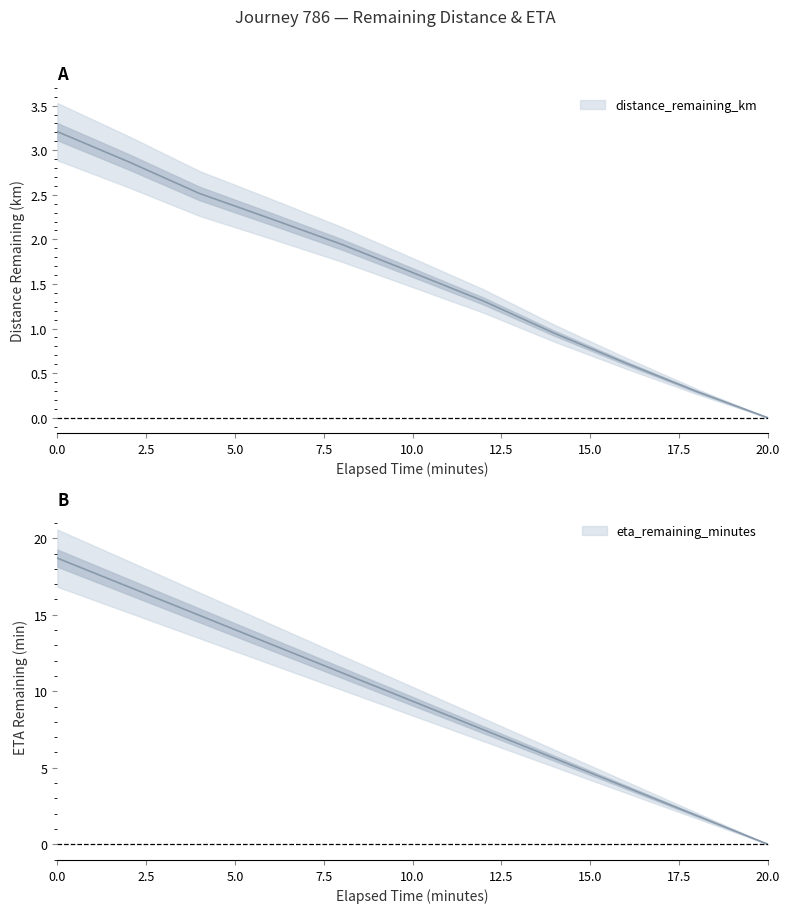

The eta_remaining_minutes series shows 15.0 at 4.0. True or false?

True